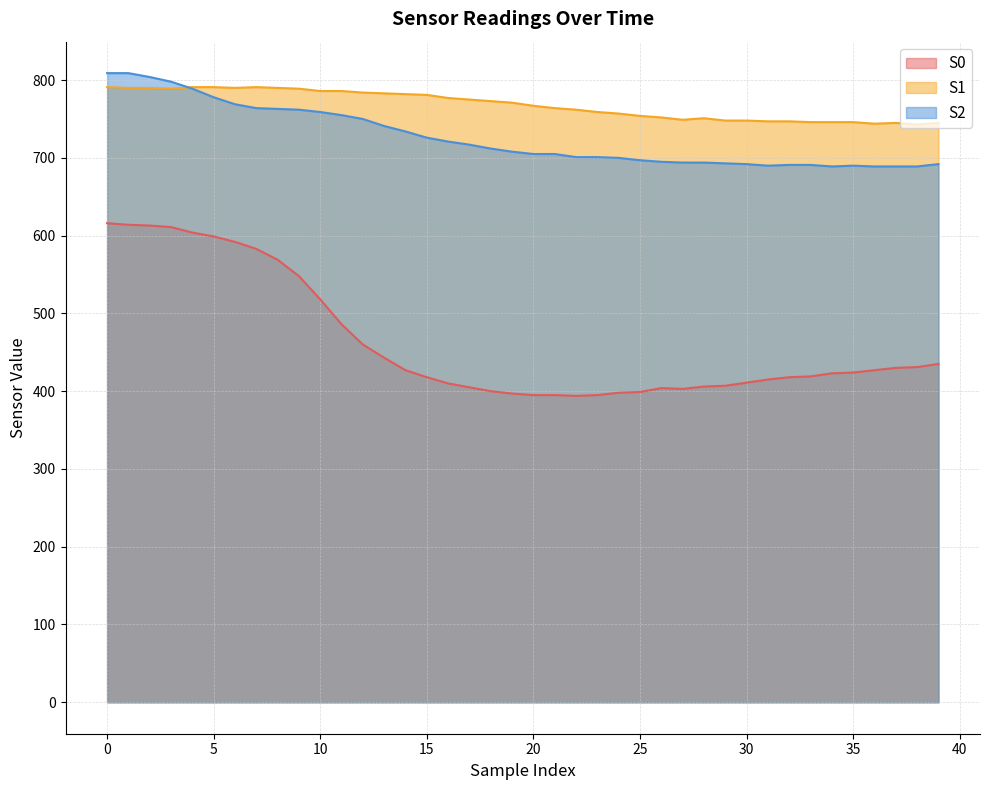

How many values in the S1 series are below 771?

20